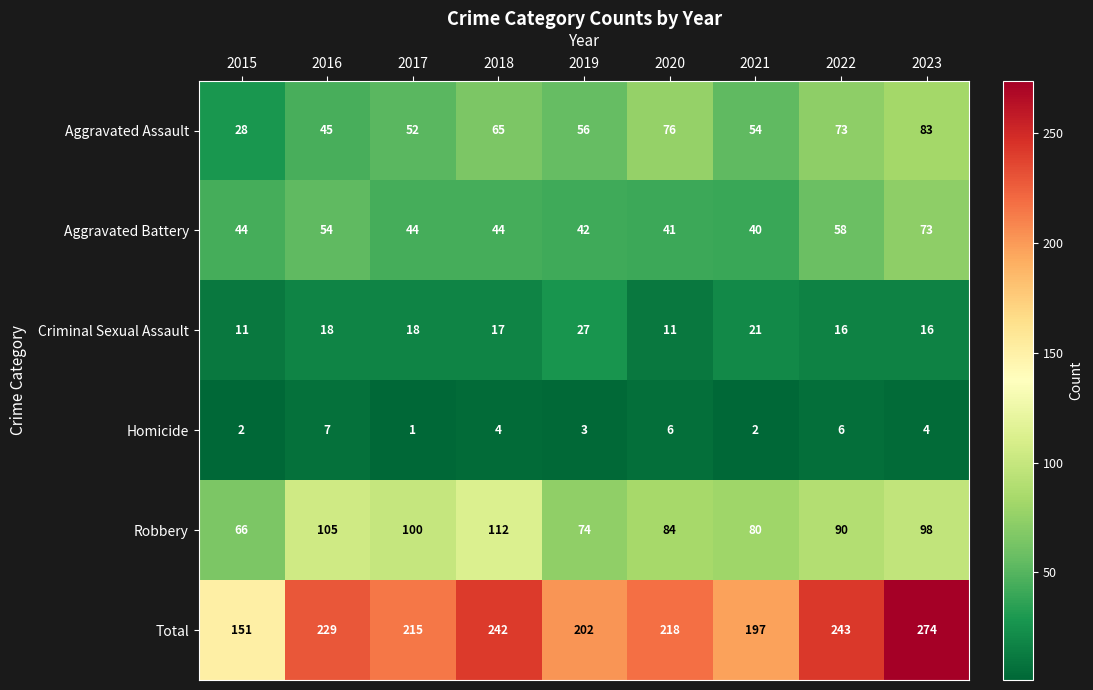

Read the Aggravated Assault value at 2020, to the nearest 10.

80